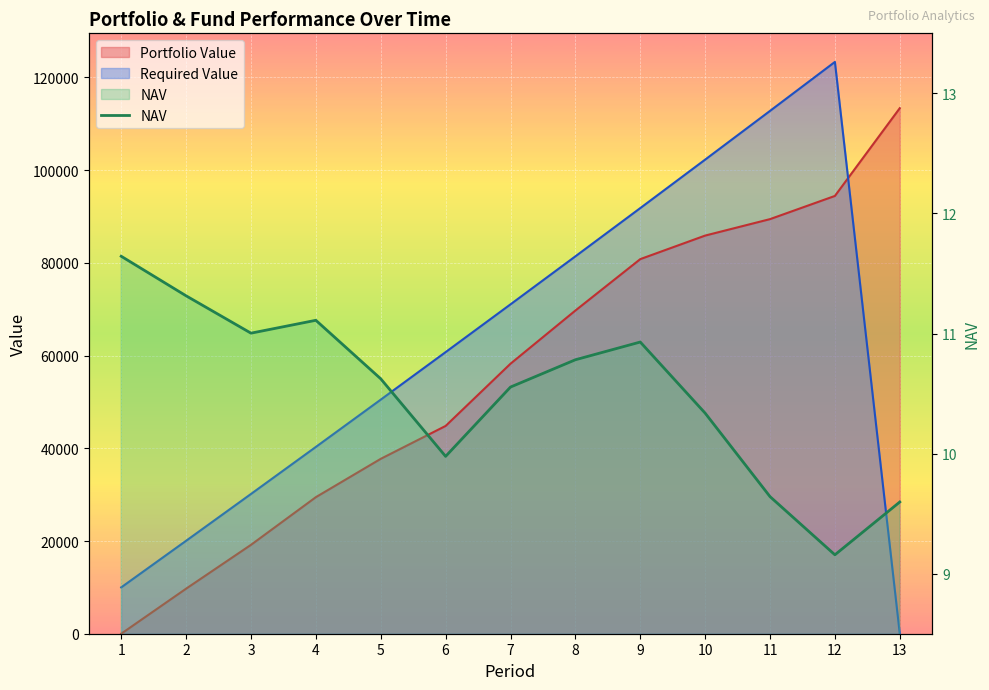

Reading right to left, list all the values displayed in this chart.

9.6	9.2	9.6	10.3	10.9	10.8	10.6	10.0	10.6	11.1	11.0	11.3	11.6